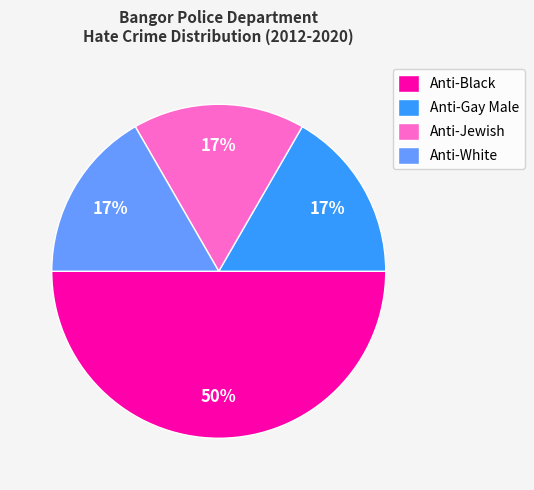

Does Anti-White represent more than half of the total?

No